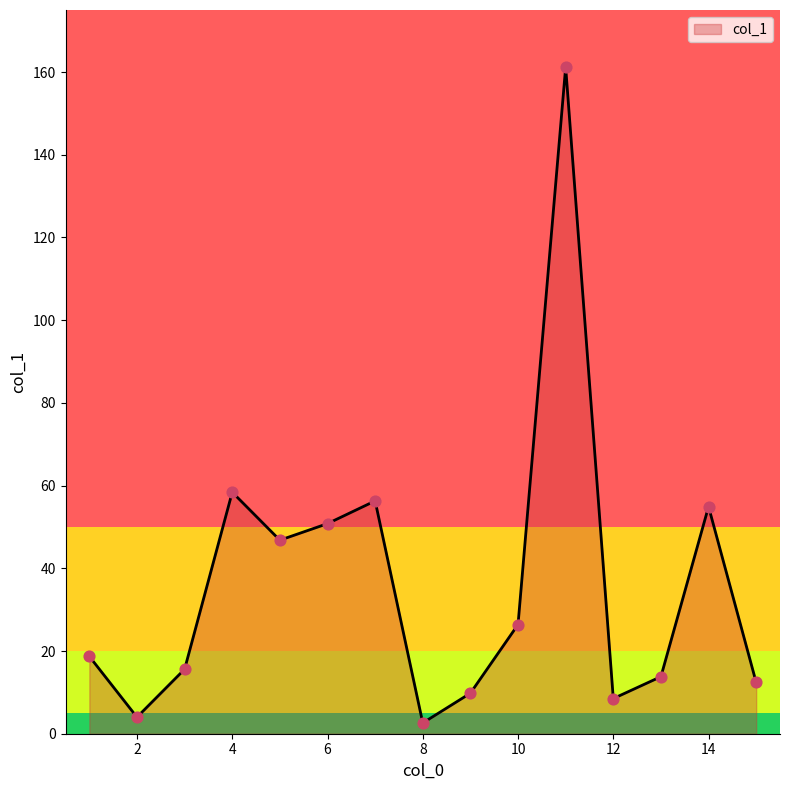

What is the difference between the maximum and minimum values?

158.6